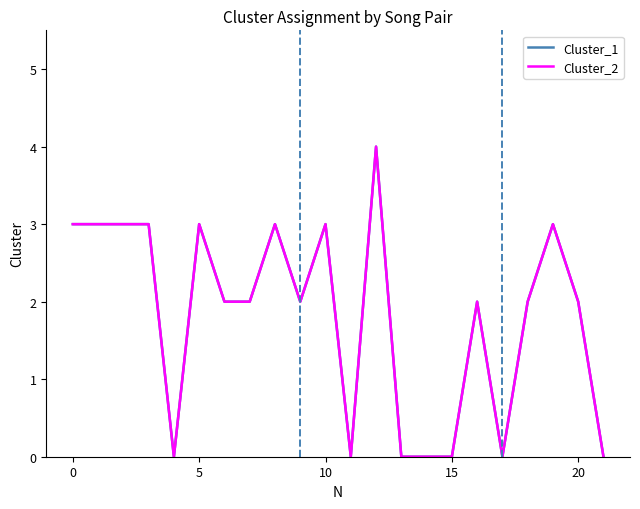

True or false: Cluster_2 and Cluster_1 intersect in this chart.

False